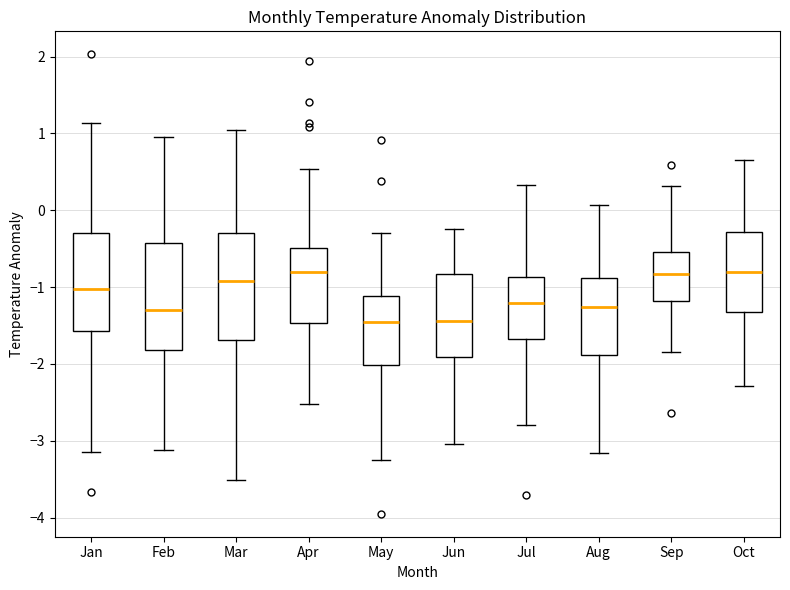

Where is the upper edge of the box for Oct on the y-axis? The values are not printed on the chart, so give them approximately, as read against the axis.

-0.3